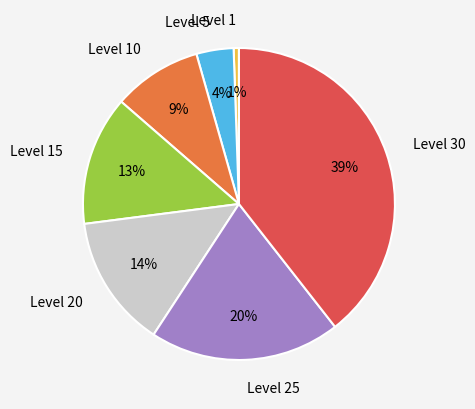

Which slice is the smallest?

Level 1